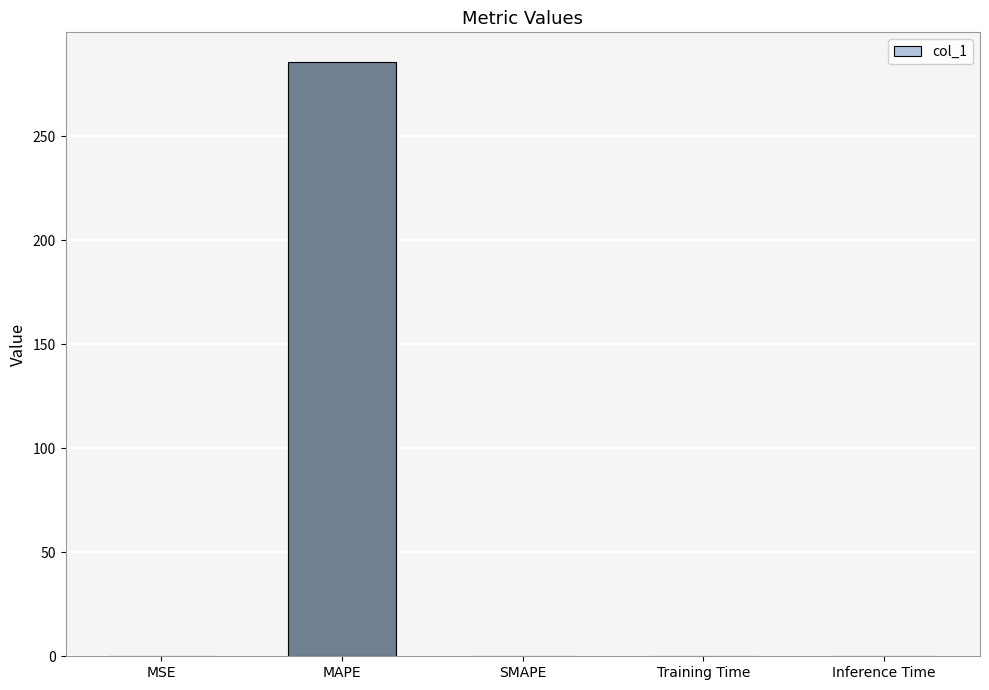

What is the change in value from MAPE to SMAPE?

-285.6